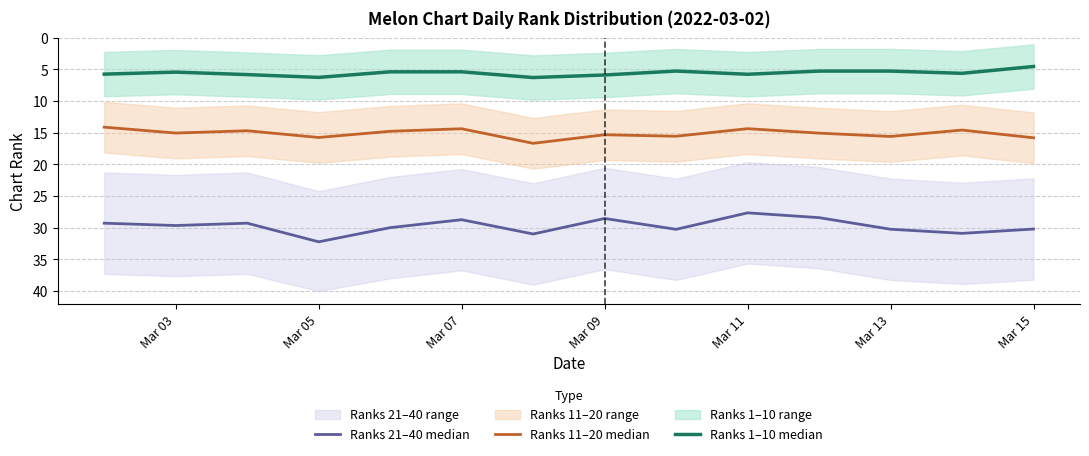

True or false: Ranks 11–20 median and Ranks 21–40 median intersect in this chart.

False